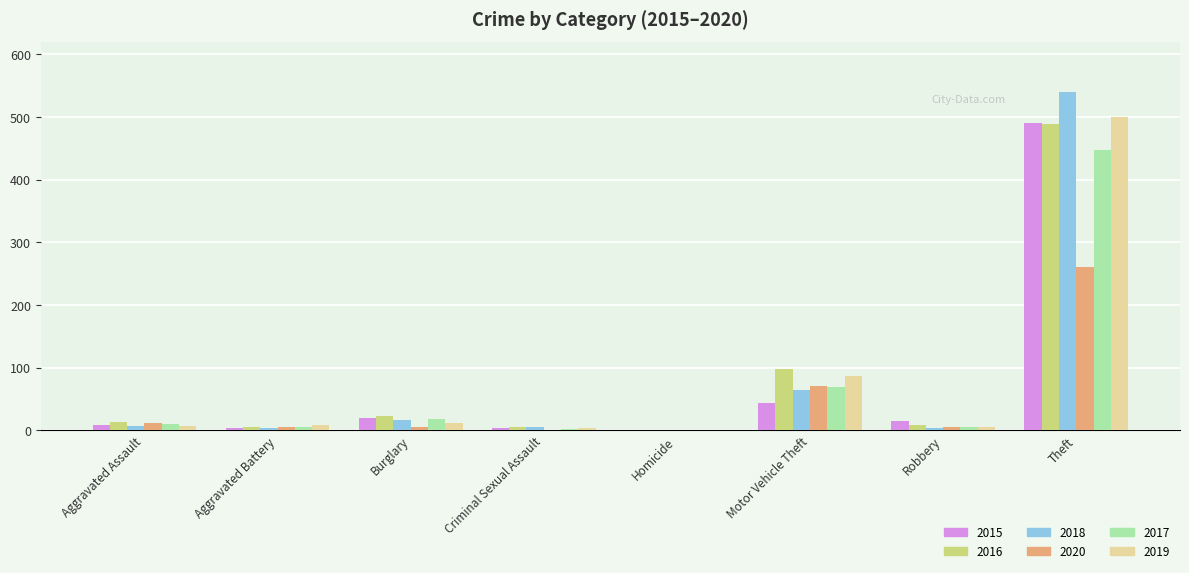

What is the total value across all series at Homicide?

2